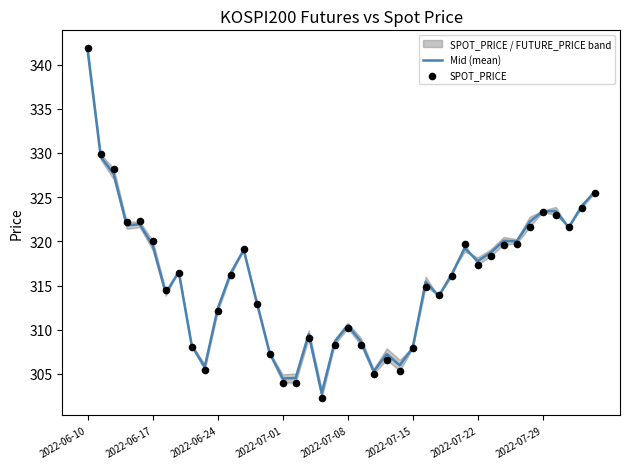

Is the value of SPOT_PRICE at 9 greater than the value of Mid (mean) at 22?

Yes